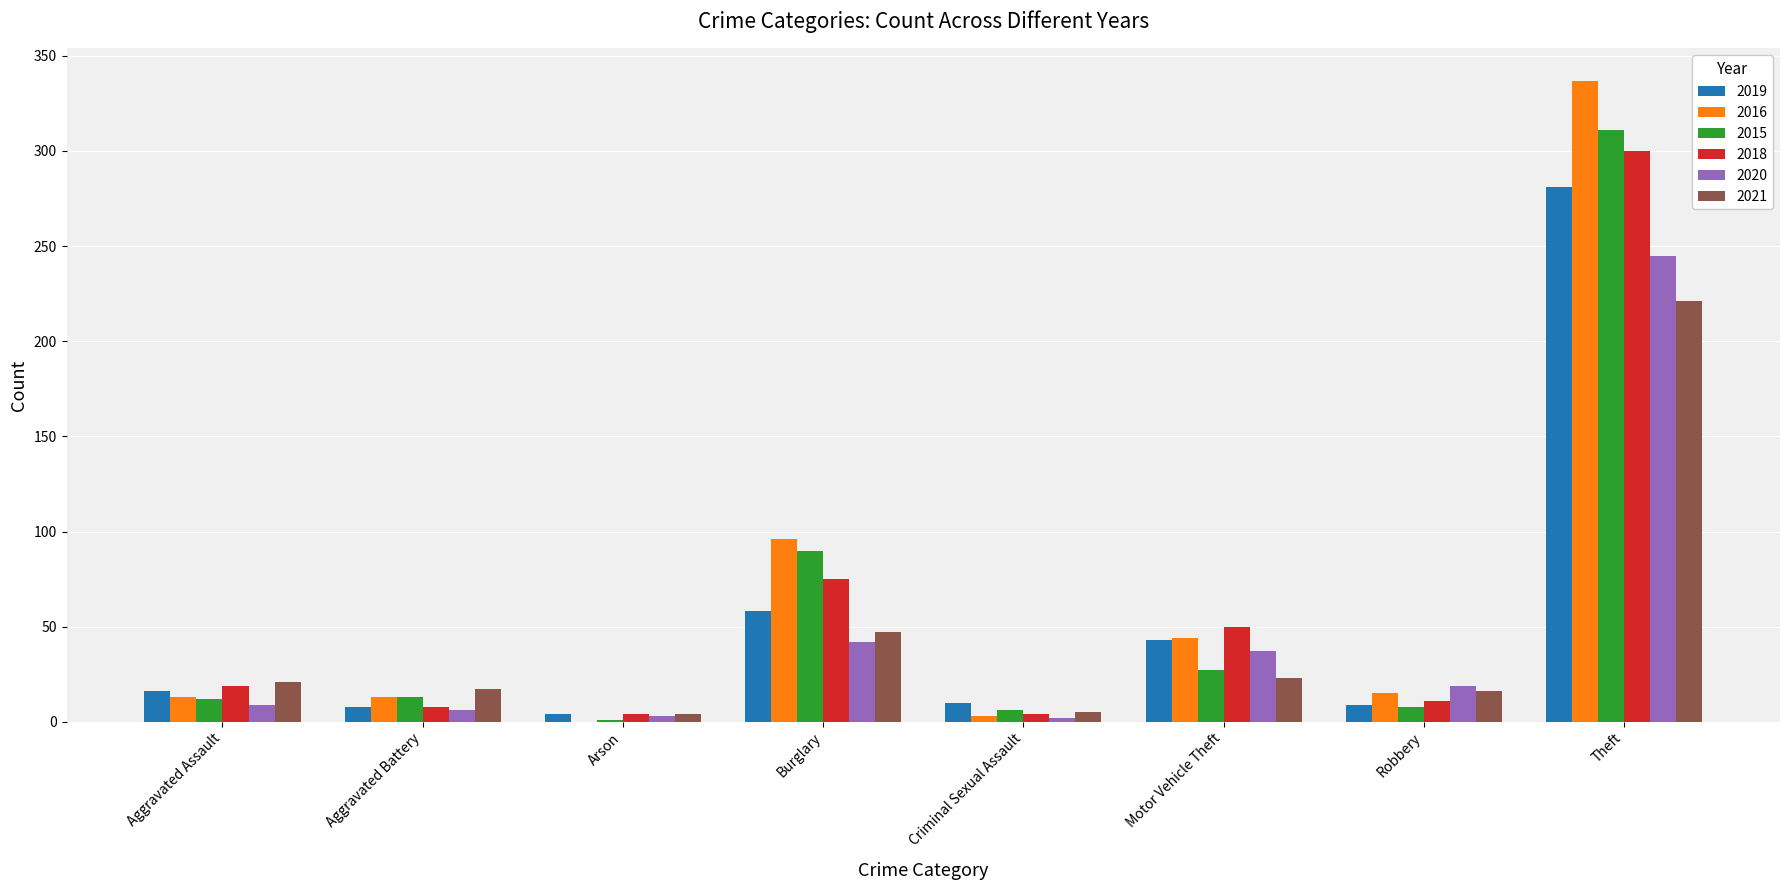

Between Aggravated Assault and Burglary, which series saw the biggest shift?

2016